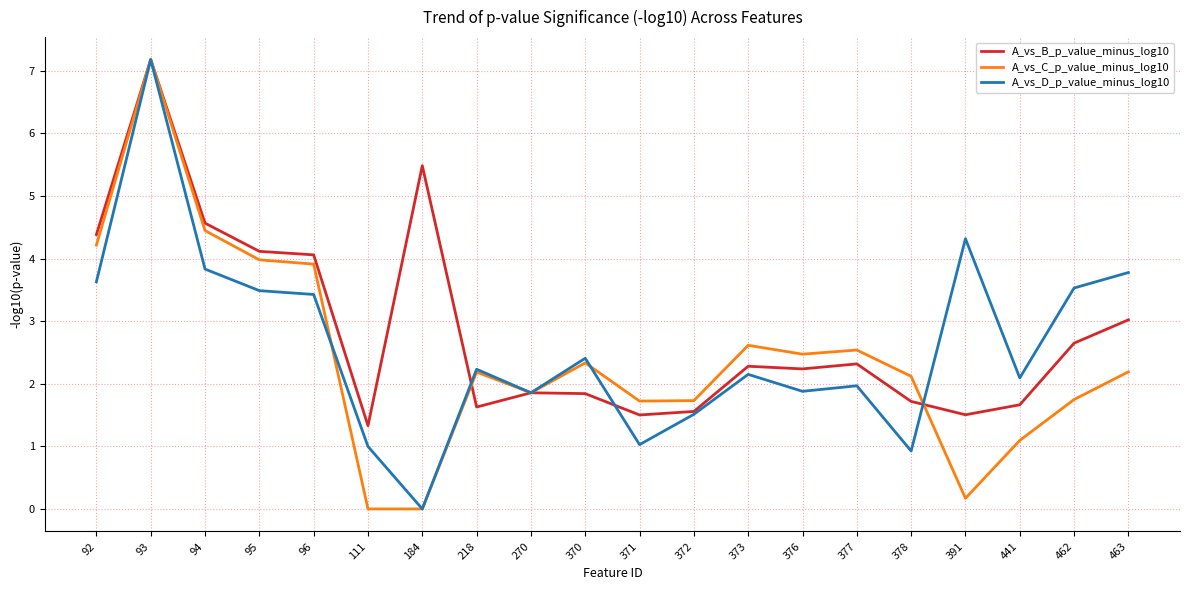

What is the spread (max minus min) of values at 377?

0.6